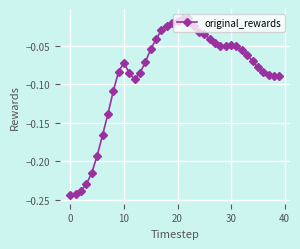

What is the sum of all values?

-3.5